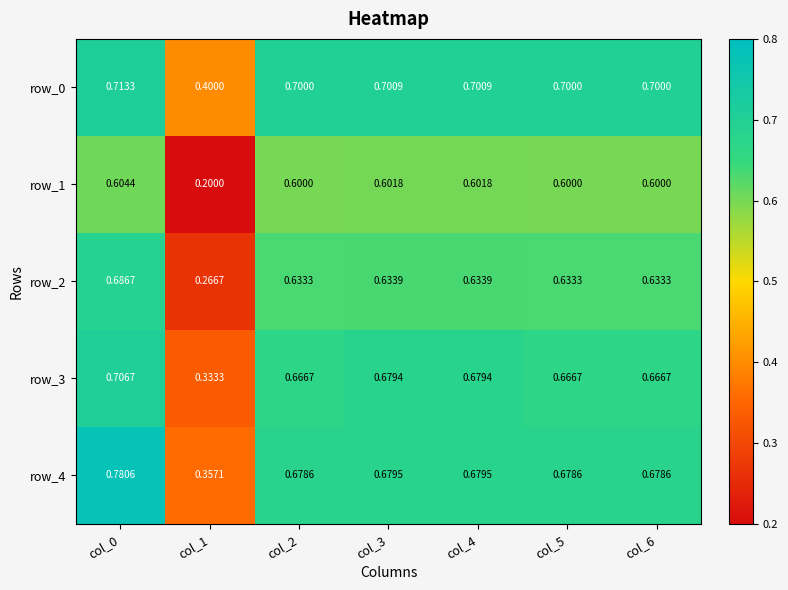

What is the difference between the row_4 values at col_4 and col_0?

0.1